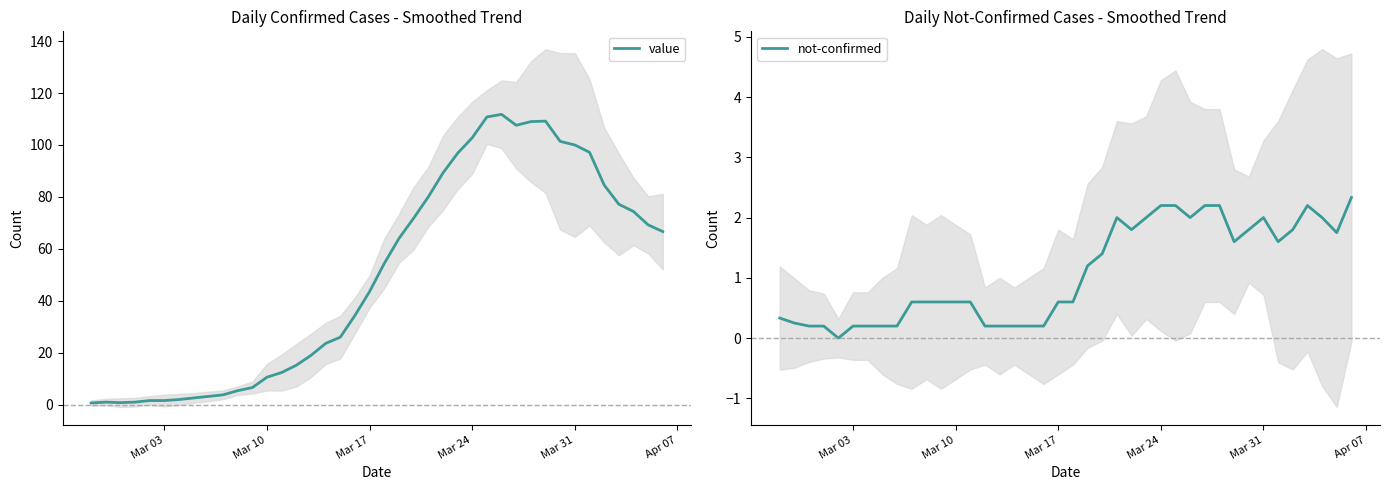

How many values in the not-confirmed series exceed 0?

39